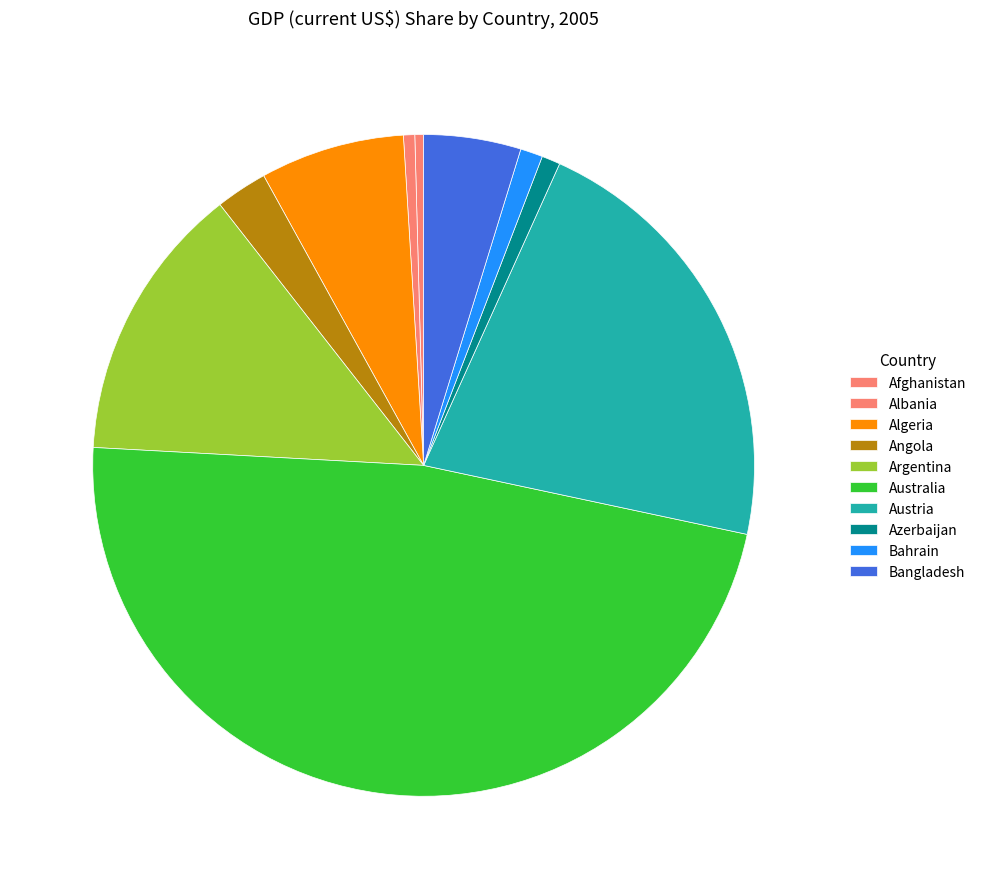

Count the number of slices in the pie.

10